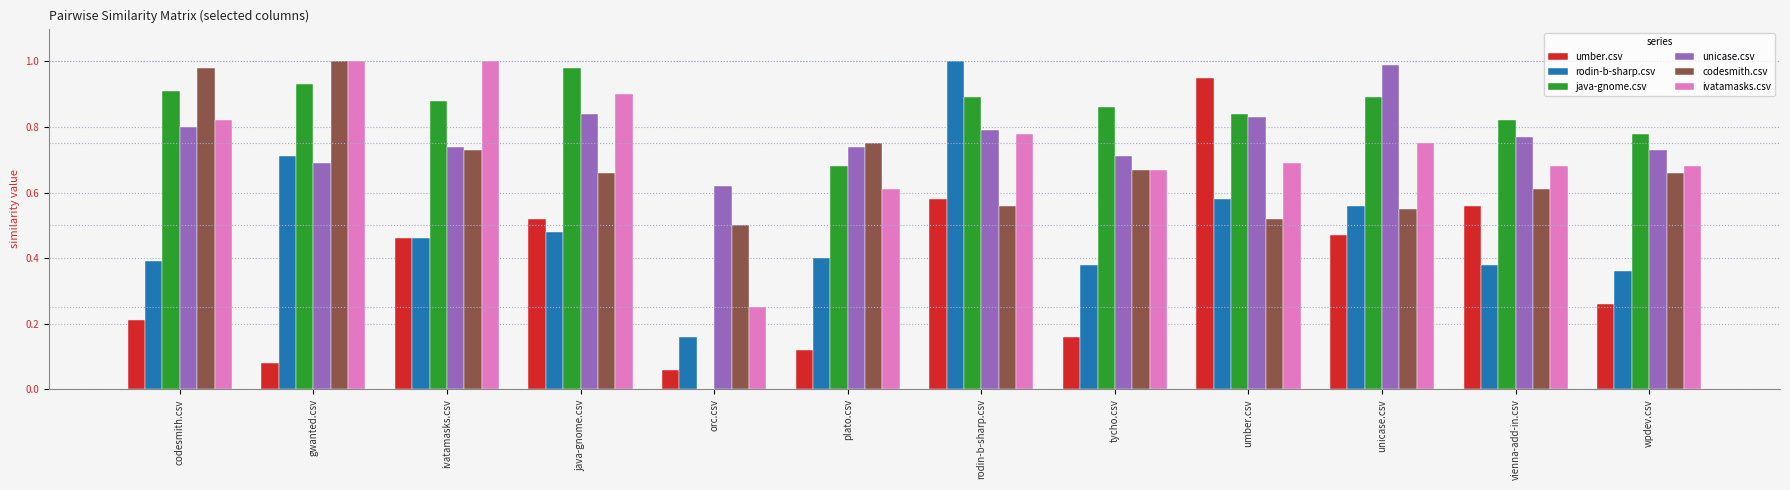

The value of unicase.csv at orc.csv is 0.6. True or false?

True